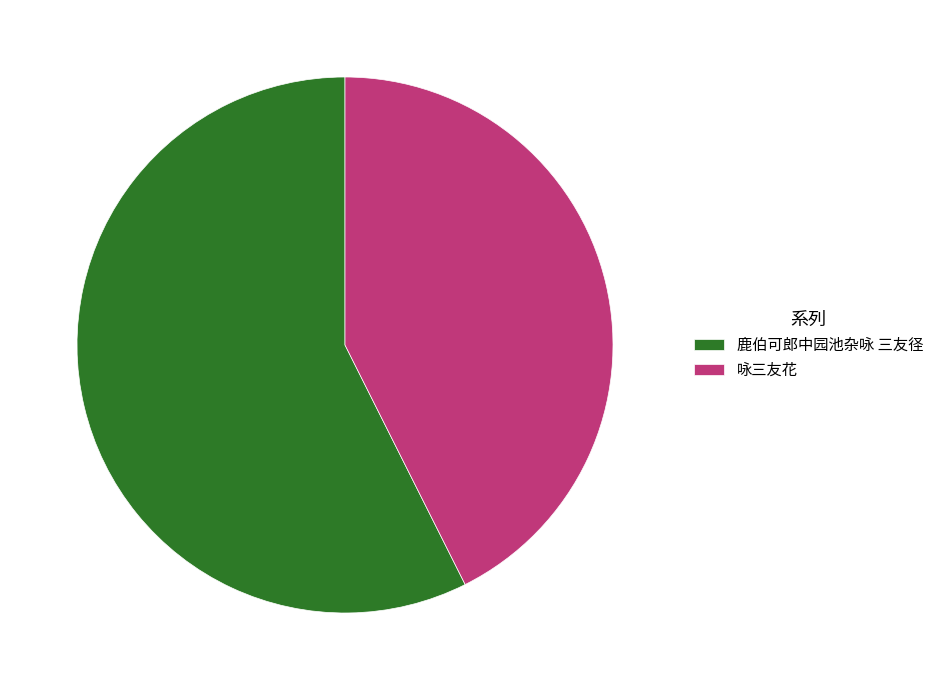

Rank the categories by value from highest to lowest.

鹿伯可郎中园池杂咏 三友径, 咏三友花